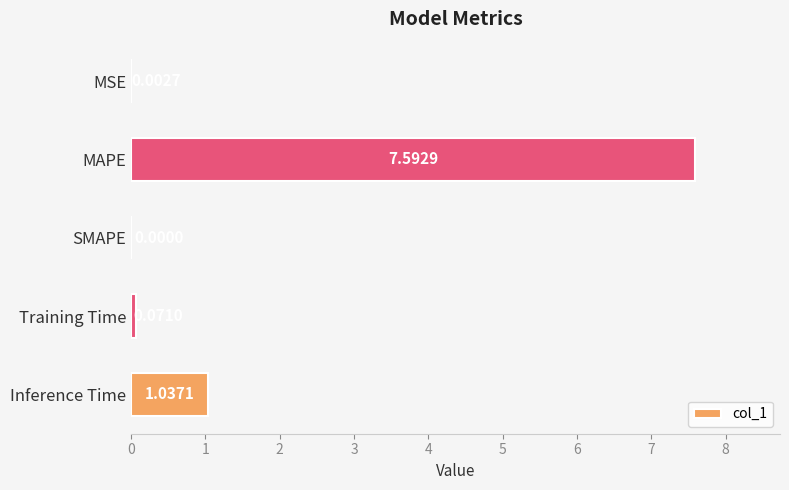

What is the change in value from MAPE to SMAPE?

-7.6